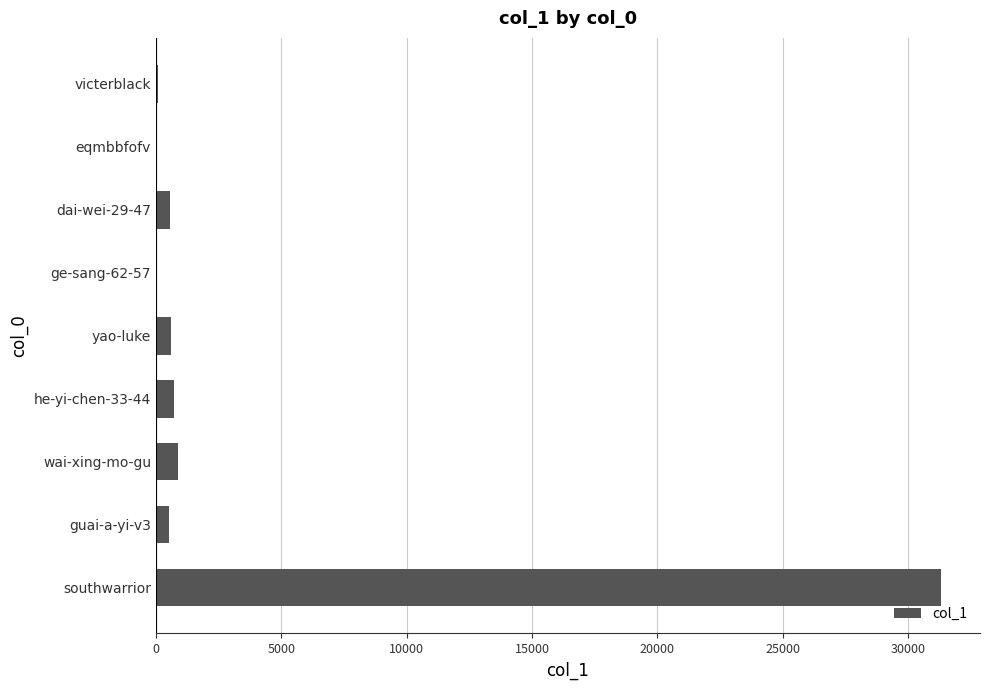

Which label corresponds to the largest value in the chart?

southwarrior